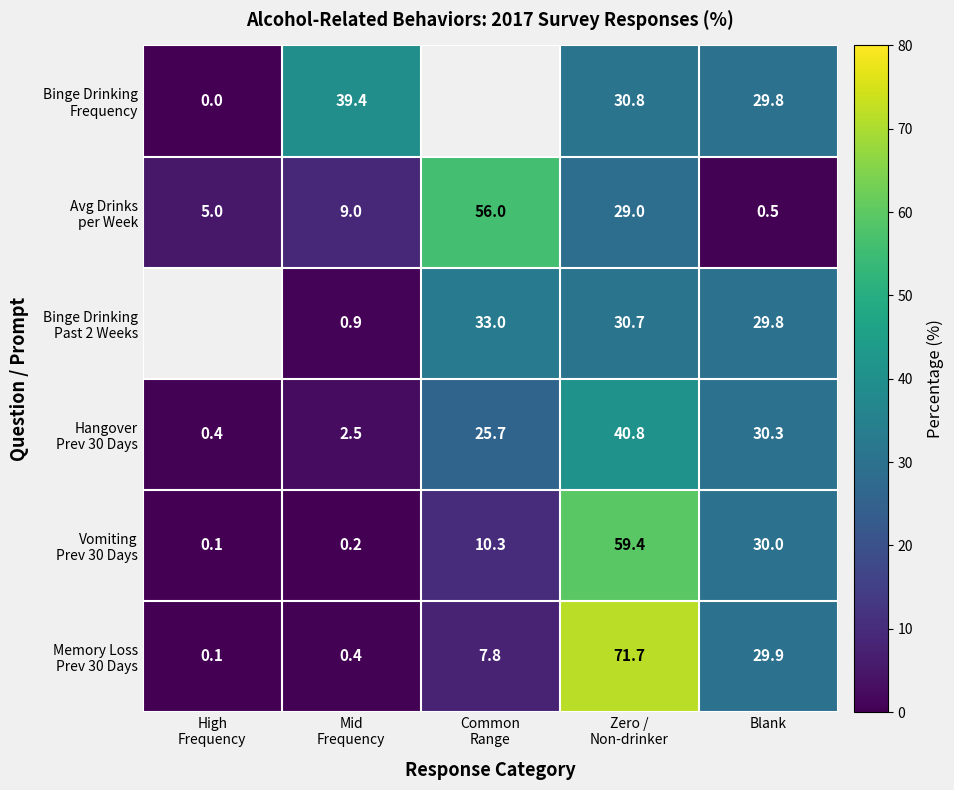

Which series has the largest total across all categories?

Memory Loss Prev 30 Days